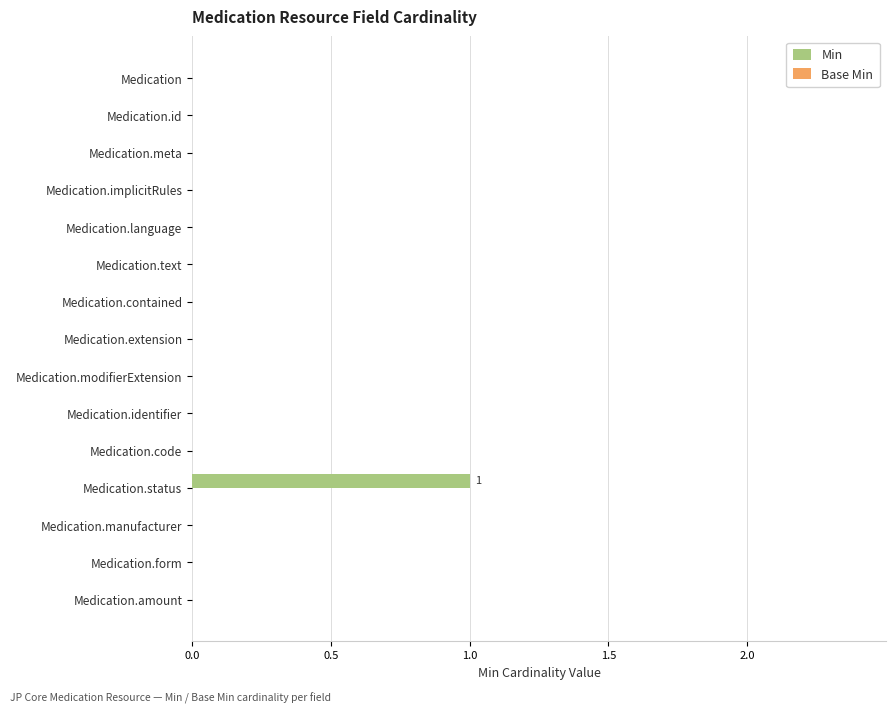

The value at Medication.modifierExtension is 1. True or false?

False